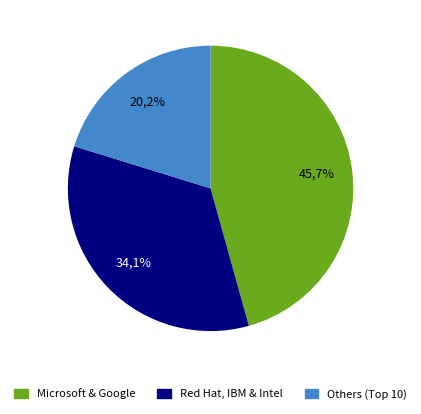

Which slice is the largest?

Microsoft